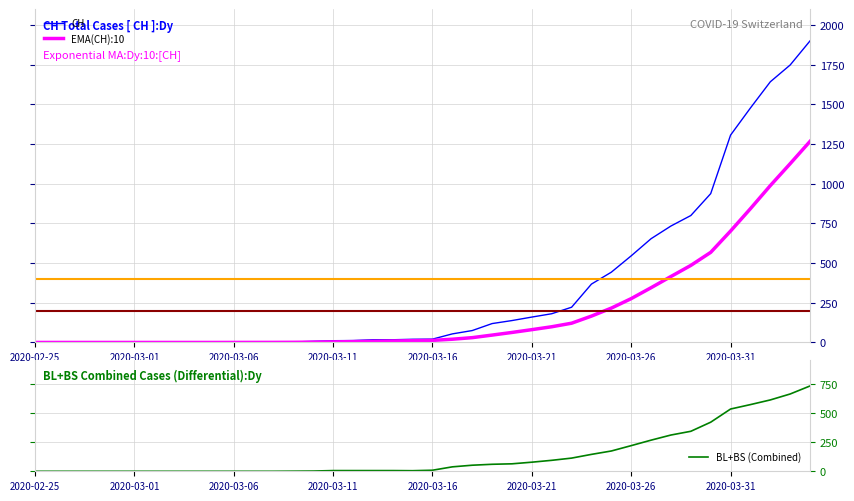

Is it true that BL+BS (Combined) equals 534 at 2020-03-31?

True